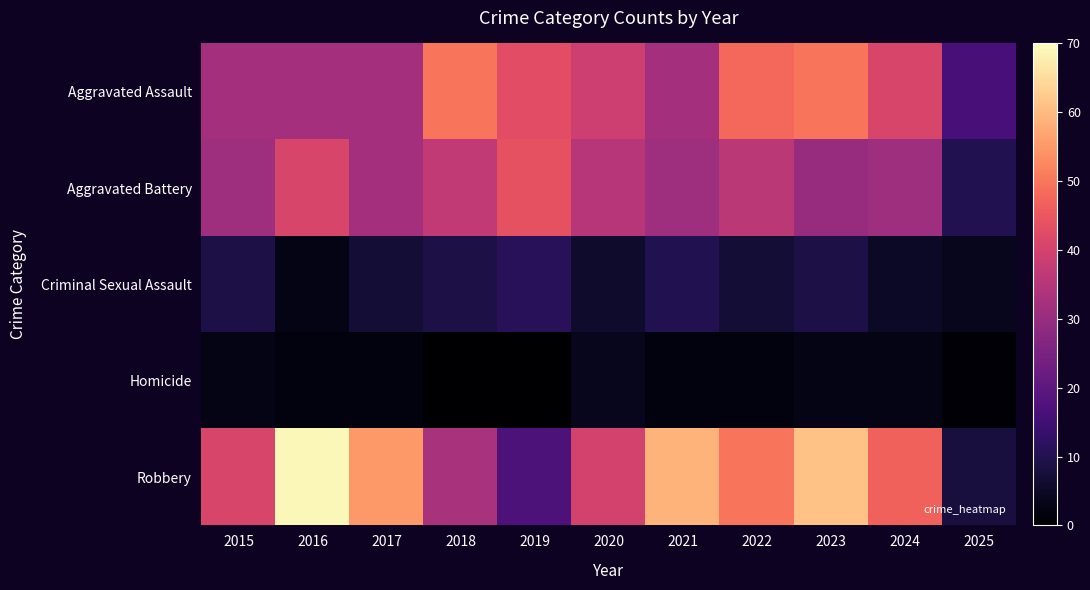

List the series in order of their peak value, lowest first.

Homicide, Criminal Sexual Assault, Aggravated Battery, Aggravated Assault, Robbery